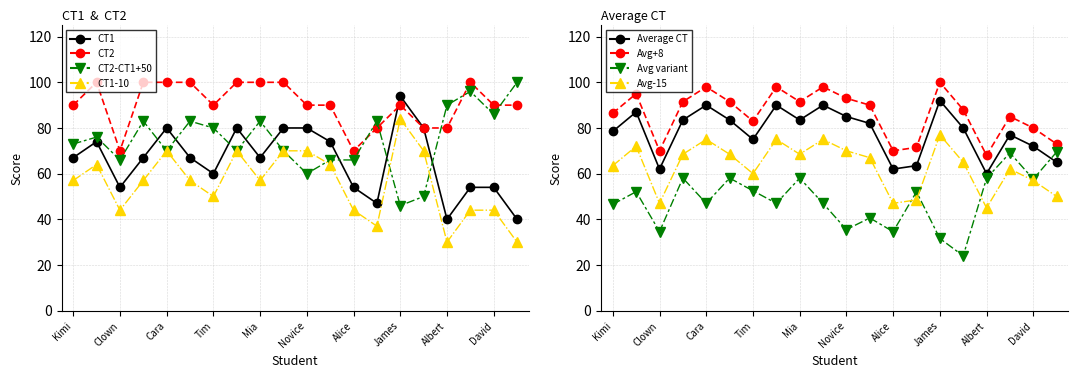

What is the average value of the CT1 series?

65.7